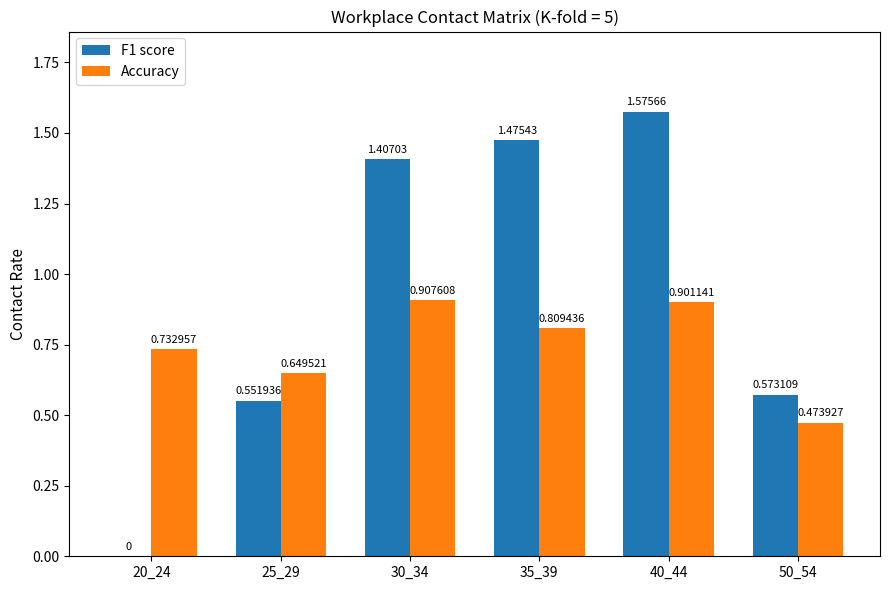

Between 20_24 and 30_34, which series saw the biggest shift?

F1 score